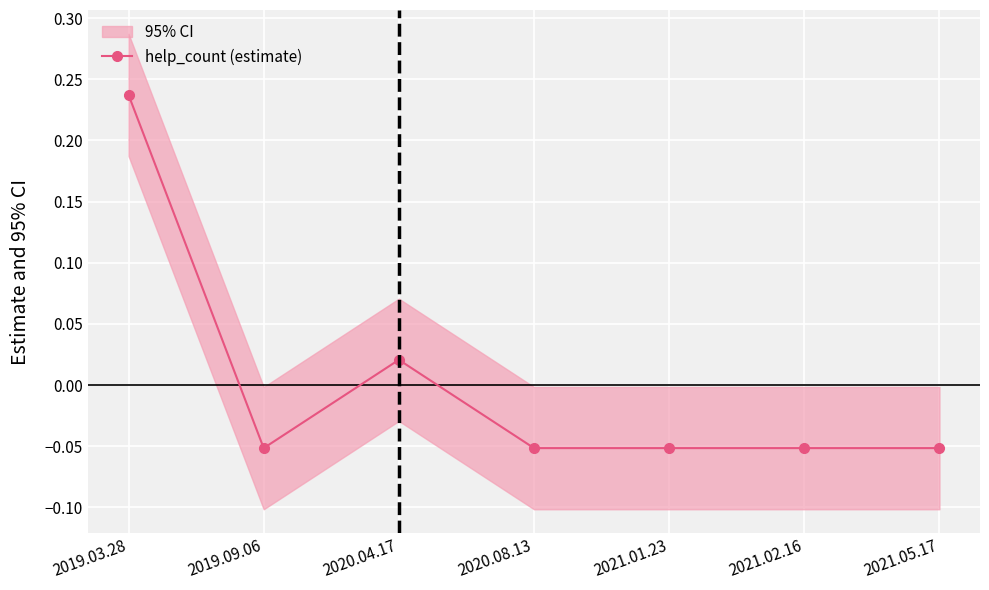

Which category has the highest value across all series?

2019.03.28